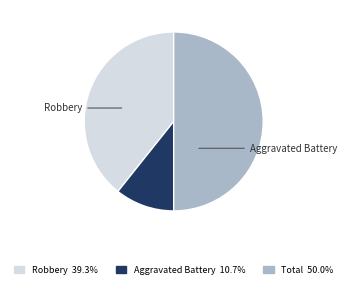

How many slices are in this pie chart?

3